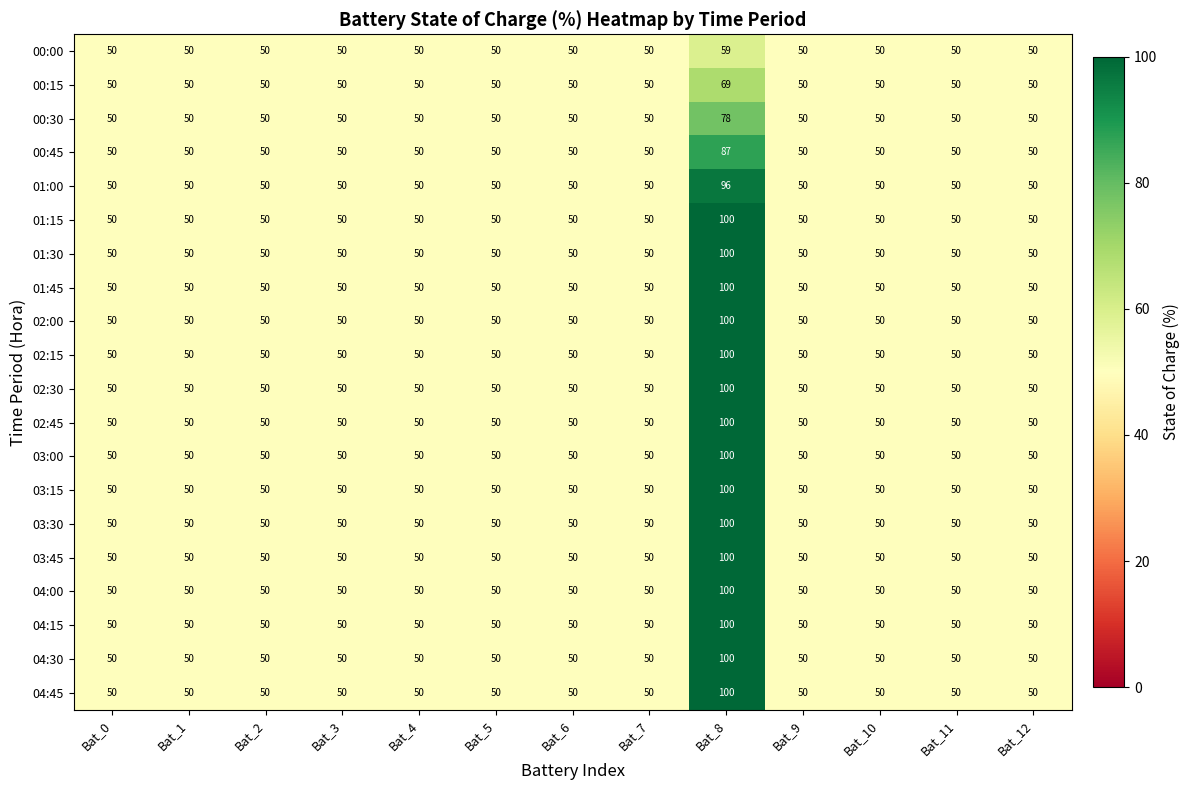

What is the difference between the maximum and second lowest values in the 00:00 series?

9